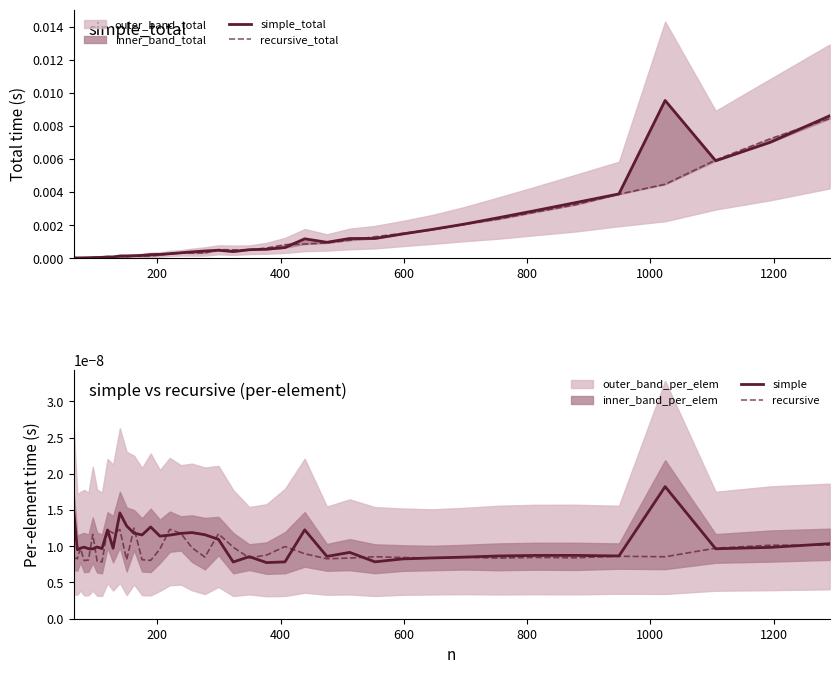

How many data points does each series have?

40